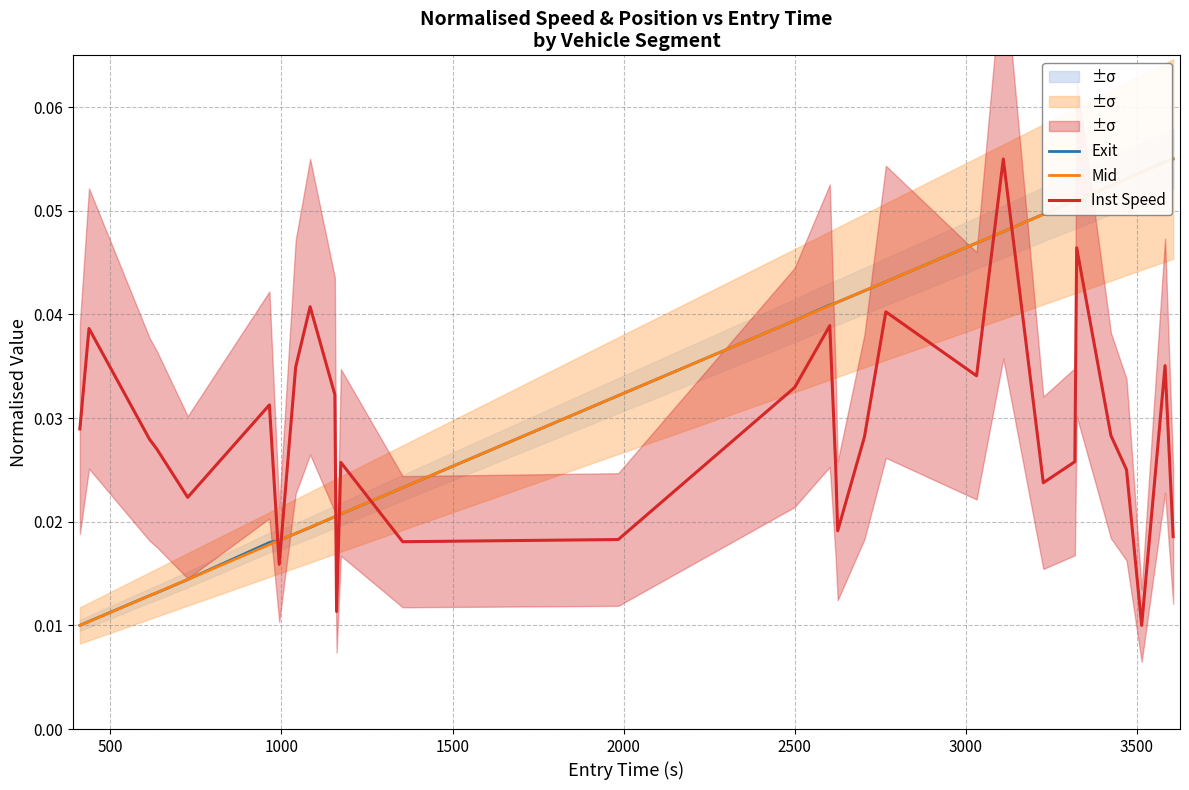

Reading right to left, what are all the values shown in this chart?

Exit: 0.1	0.1	0.1	0.1	0.1	0.1	0.1	0.0	0.0	0.0	0.0	0.0	0.0	0.0	0.0	0.0	0.0	0.0	0.0	0.0	0.0	0.0	0.0	0.0	0.0	0.0	0.0	0.0	0.0	0.0
Mid: 0.1	0.1	0.1	0.1	0.1	0.1	0.1	0.0	0.0	0.0	0.0	0.0	0.0	0.0	0.0	0.0	0.0	0.0	0.0	0.0	0.0	0.0	0.0	0.0	0.0	0.0	0.0	0.0	0.0	0.0
Inst Speed: 0.0	0.0	0.0	0.0	0.0	0.0	0.0	0.0	0.1	0.0	0.0	0.0	0.0	0.0	0.0	0.0	0.0	0.0	0.0	0.0	0.0	0.0	0.0	0.0	0.0	0.0	0.0	0.0	0.0	0.0